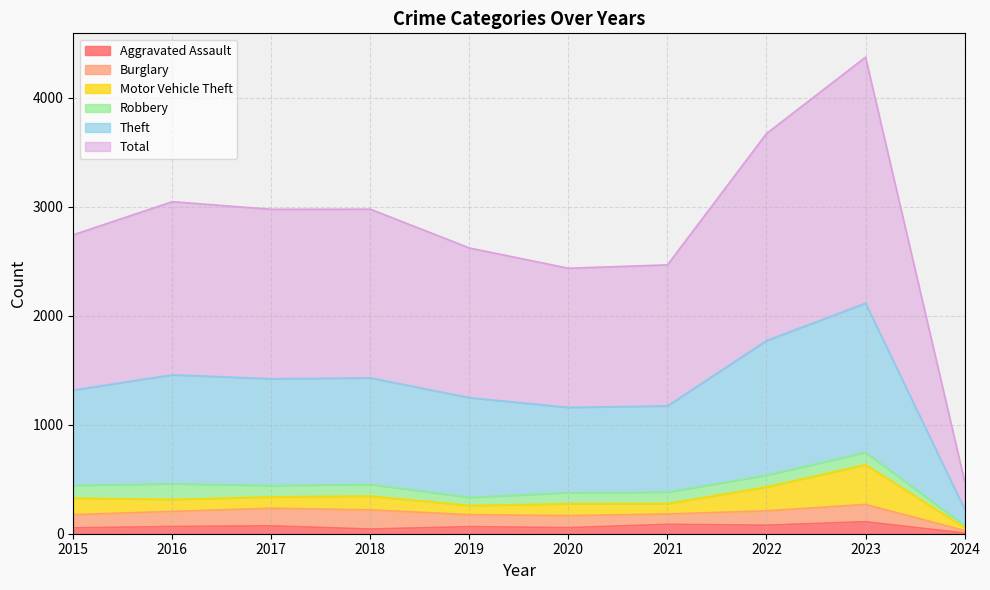

How many interior local peaks does the Theft series have?

3